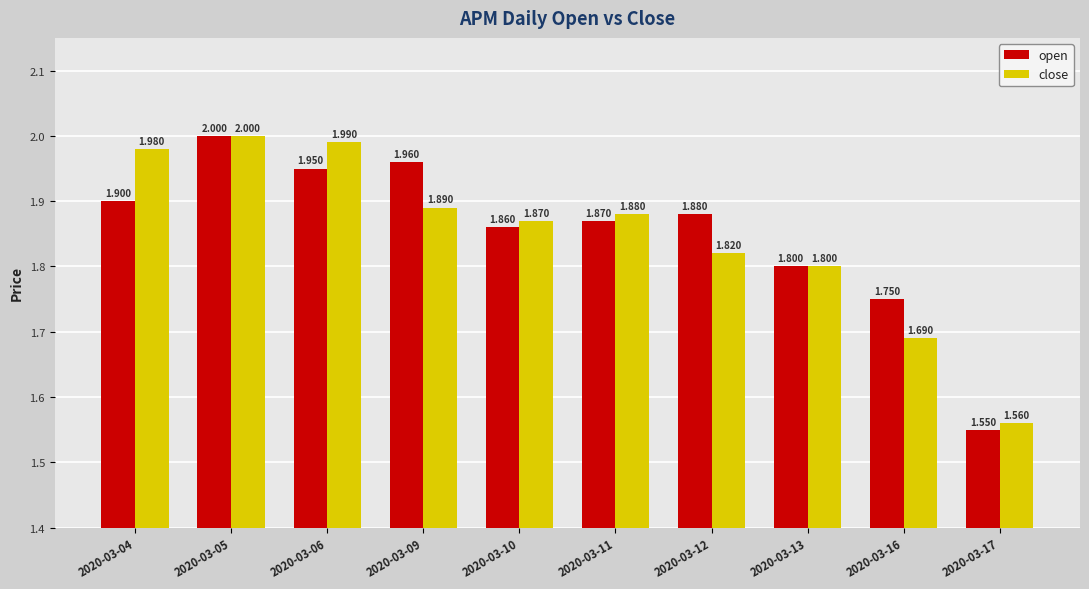

At 2020-03-12, list the series in order from largest to smallest.

open, close